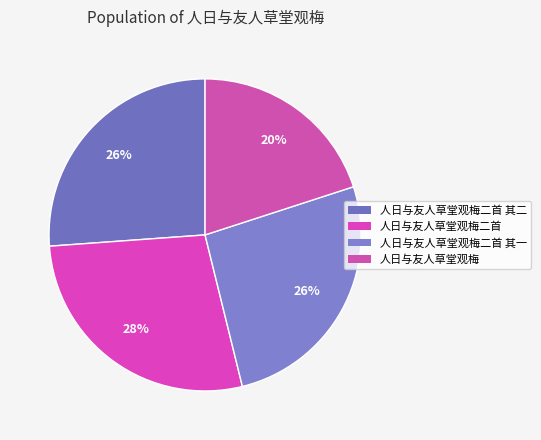

How many segments does this pie chart have?

4